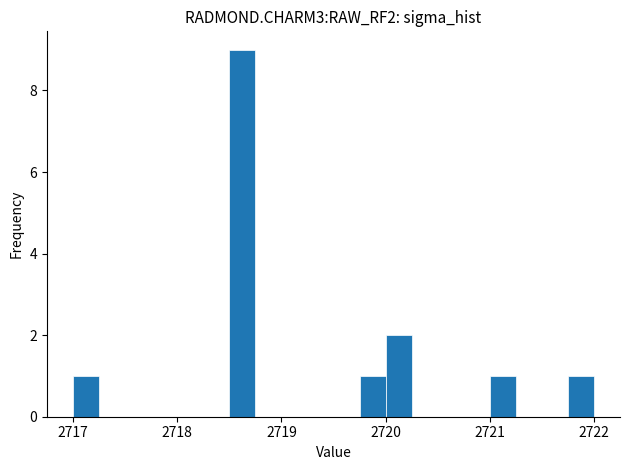

Read against the x-axis, roughly where is the centre of the tallest bar?

2718.6